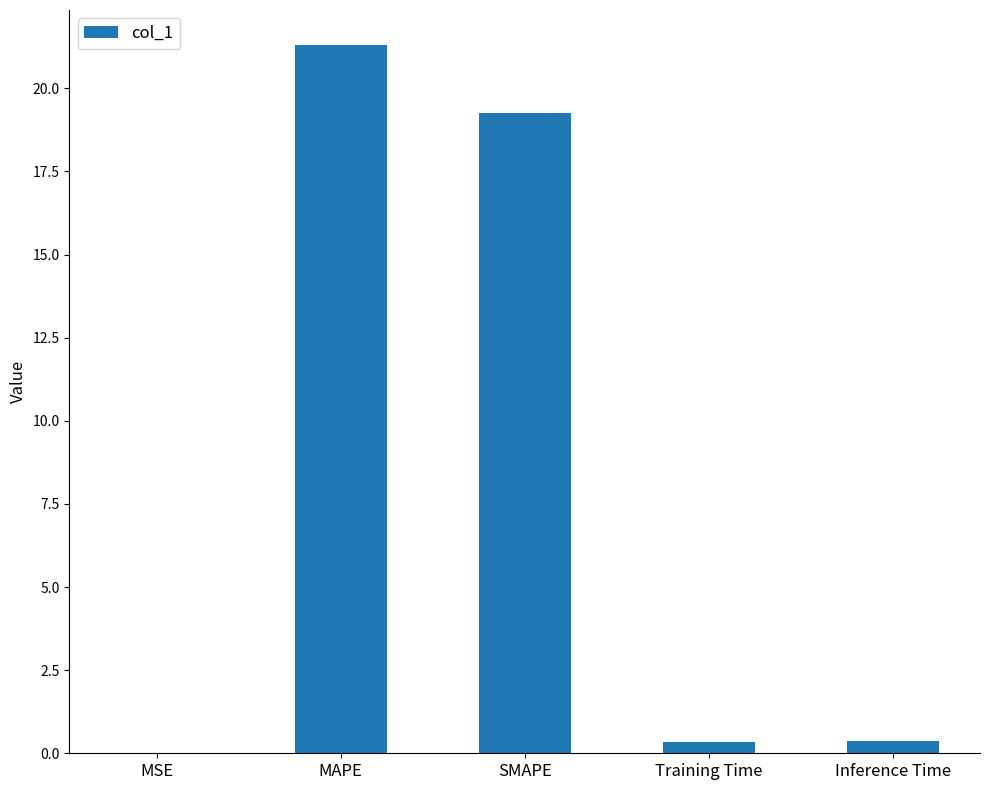

What is the greatest value displayed?

21.3